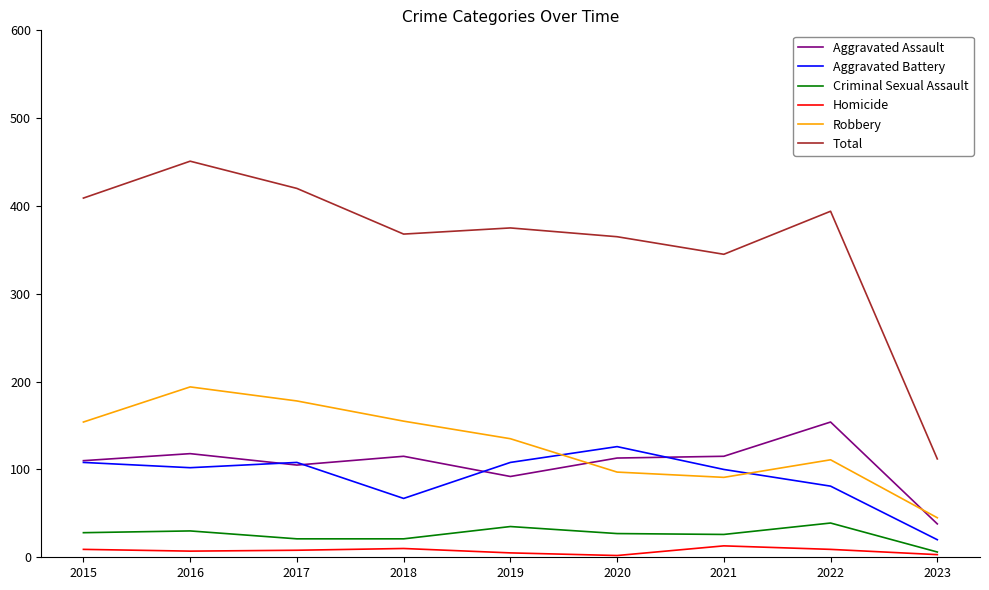

True or false: Total and Robbery intersect in this chart.

False